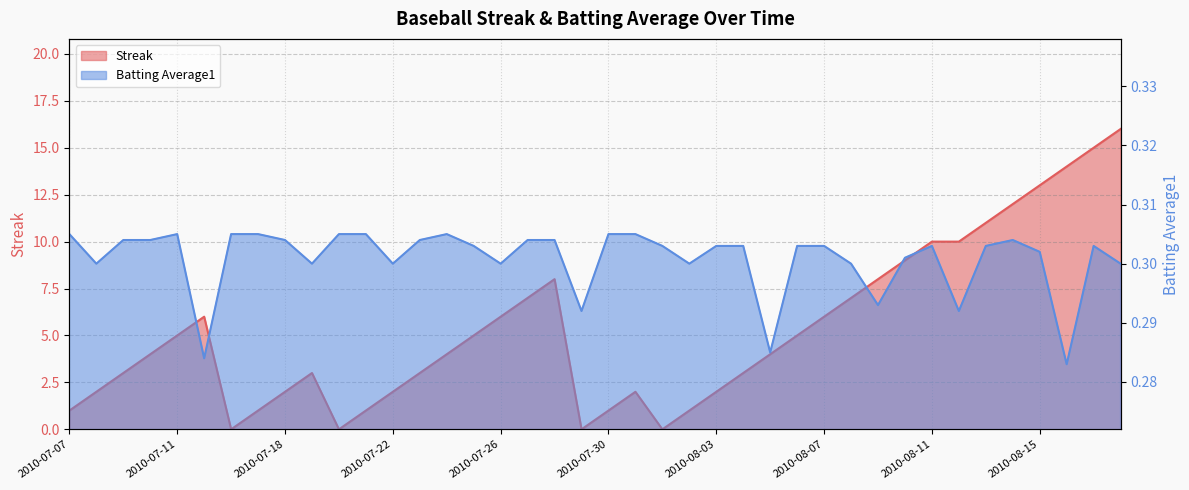

True or false: Streak and Batting Average1 intersect in this chart.

True